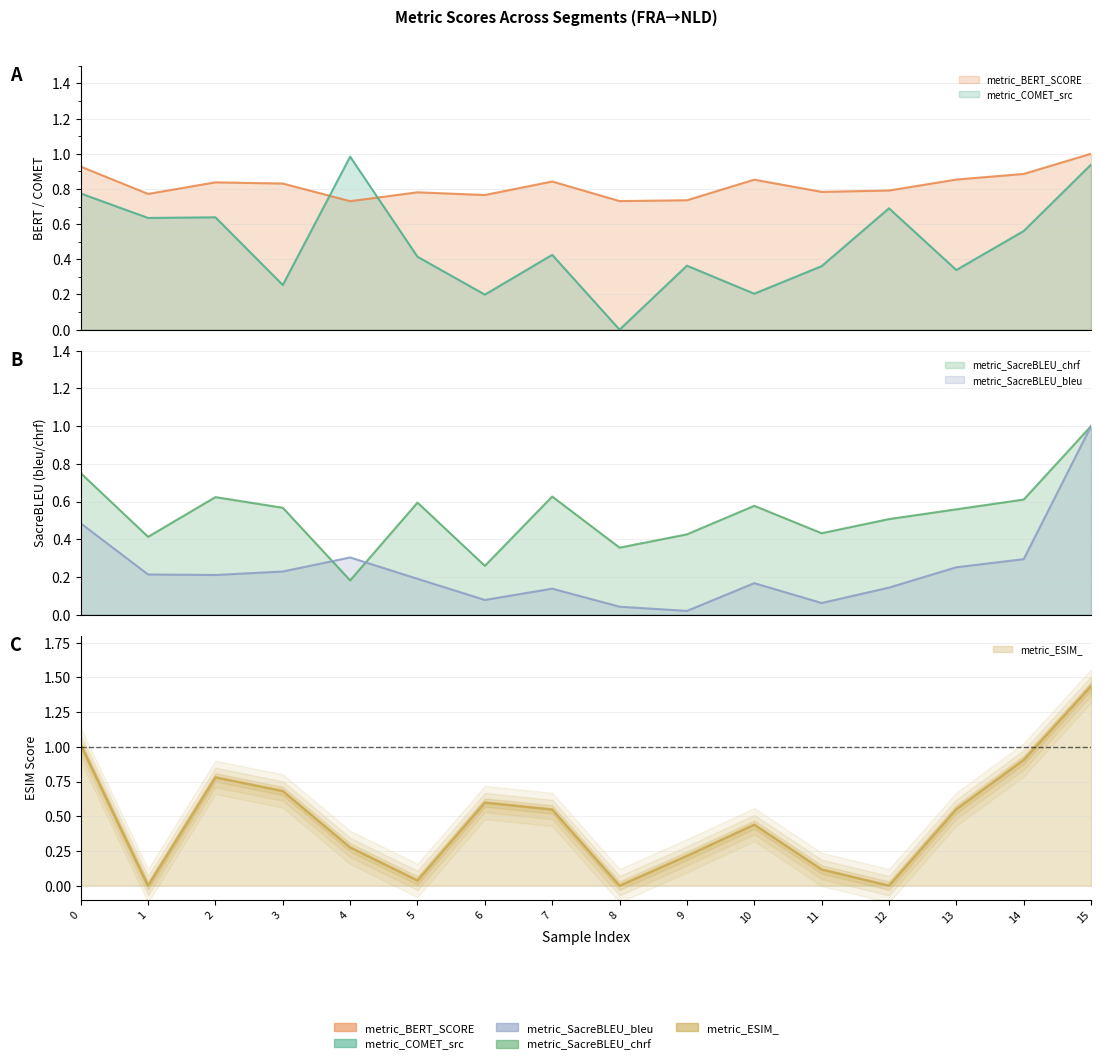

How many lines are shown in the chart?

5